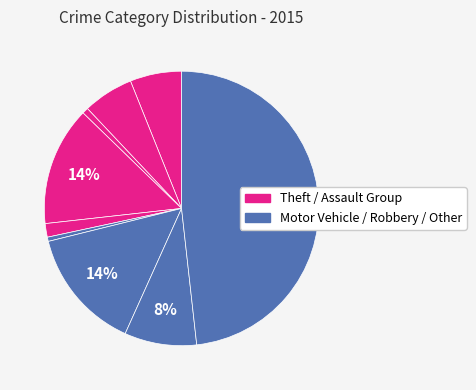

How many segments does this pie chart have?

9